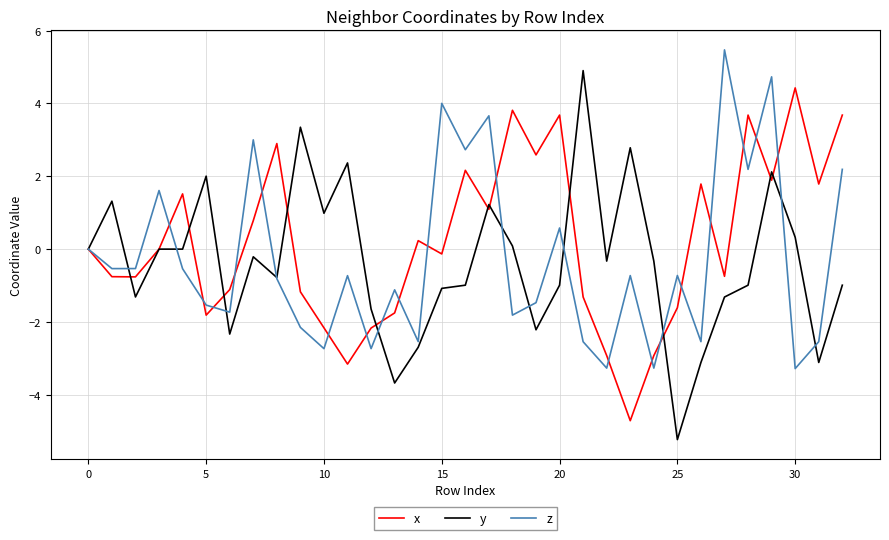

List the series in order of their peak value, highest first.

z, y, x